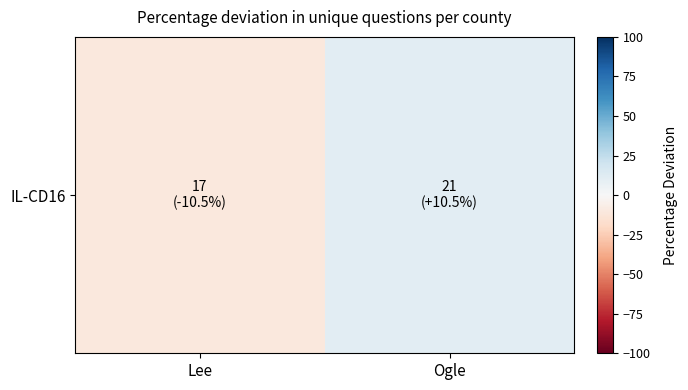

The value at Ogle is 10.5. True or false?

True